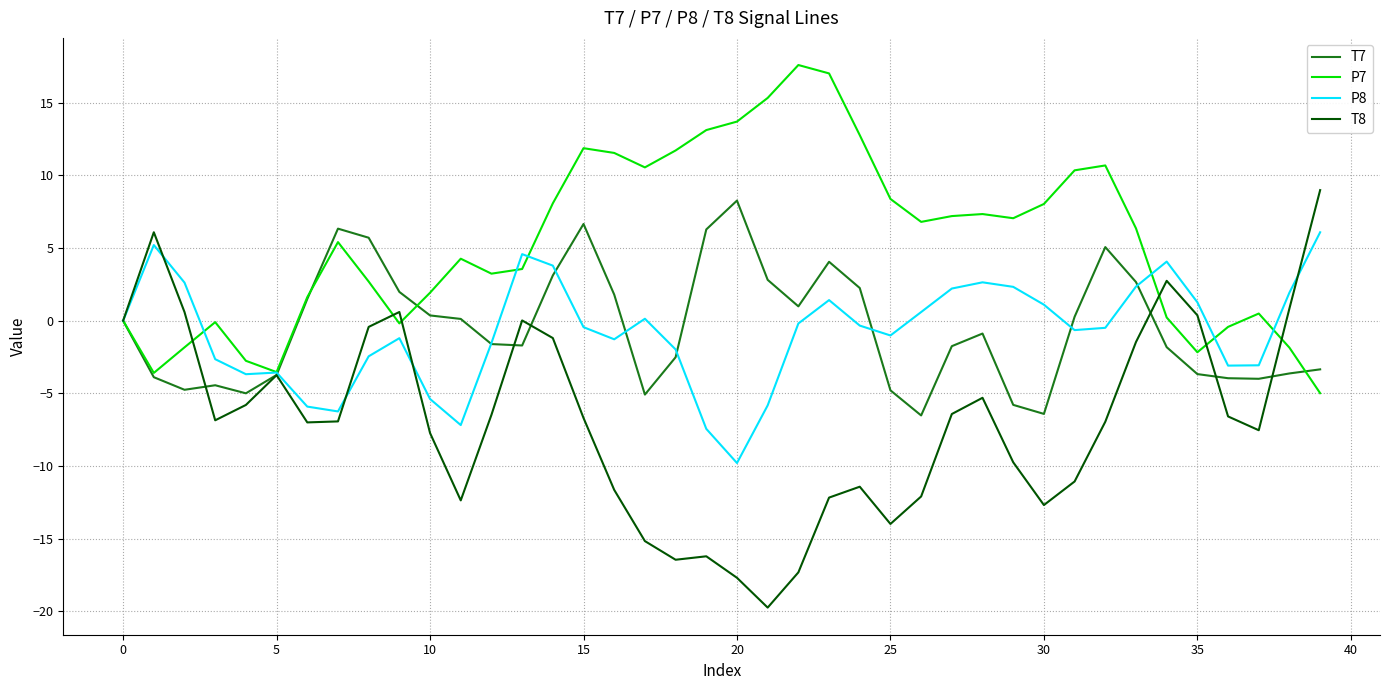

Which series has the largest range (max minus min)?

T8